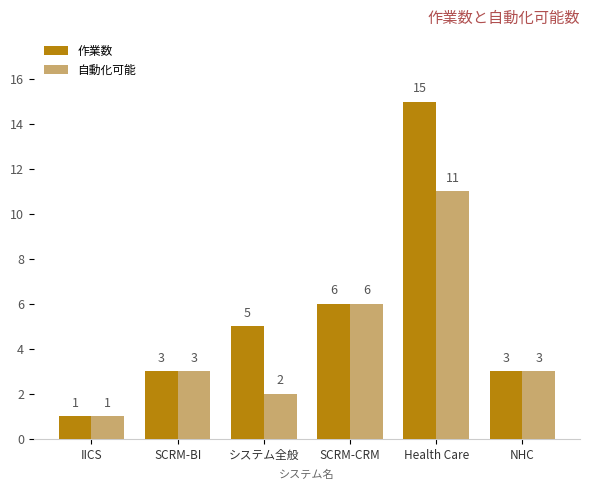

Rank the series by their maximum value, from lowest to highest.

自動化可能, 作業数